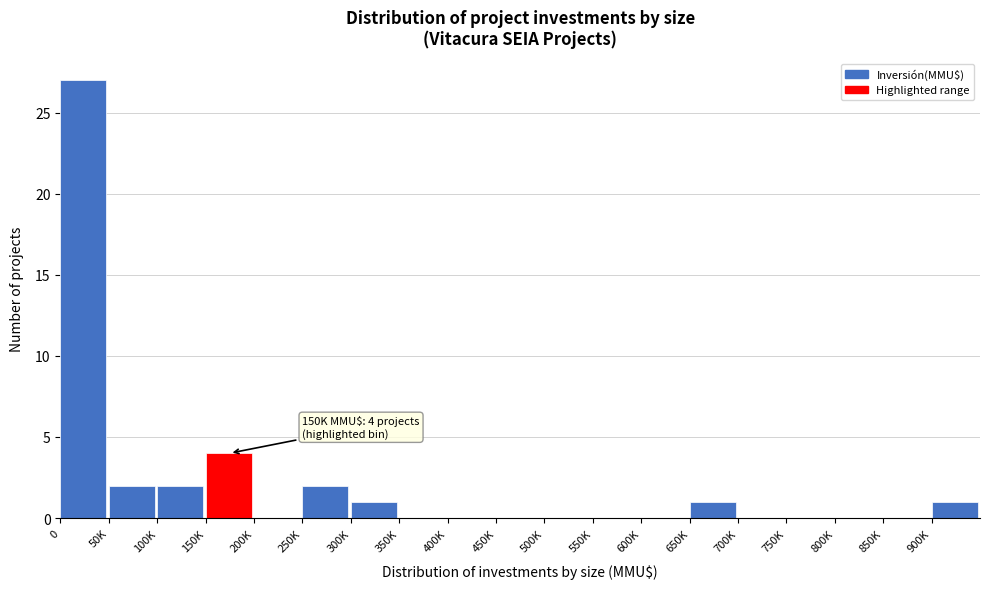

Reading left to right, what are all the values shown in this chart?

0=27	50K=2	100K=2	150K=4	200K=0	250K=2	300K=1	350K=0	400K=0	450K=0	500K=0	550K=0	600K=0	650K=1	700K=0	750K=0	800K=0	850K=0	900K=1